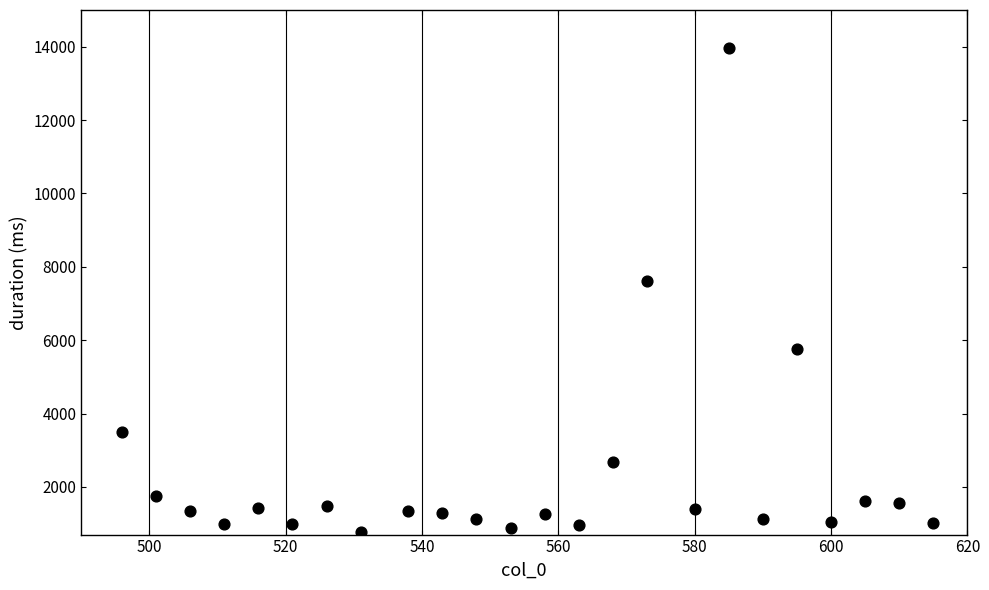

What Y value in the scatter plot is closest to 7368?

7619